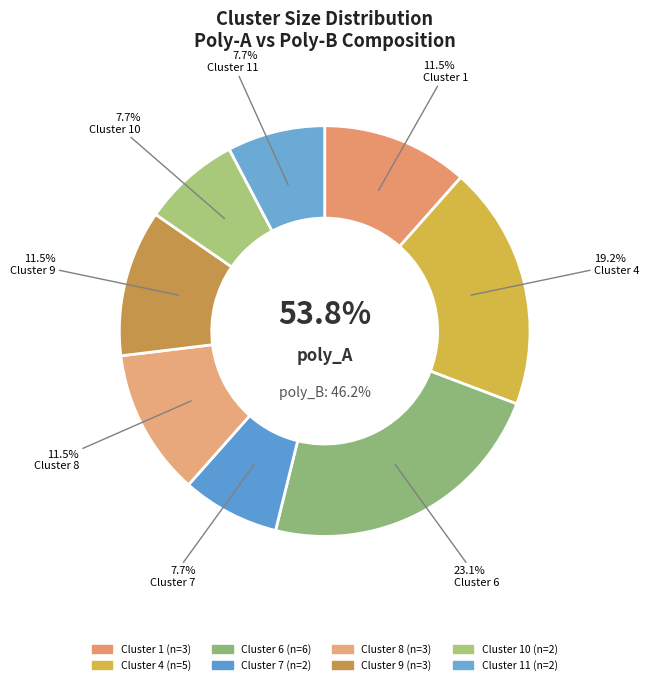

Which slice is the smallest?

Cluster 7